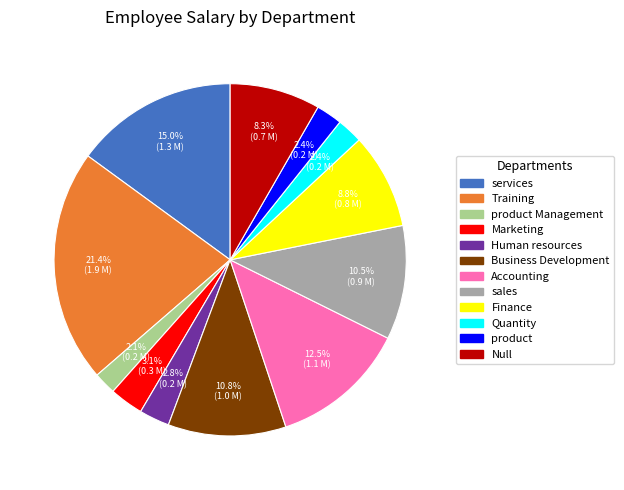

Is Marketing the majority of the pie?

No